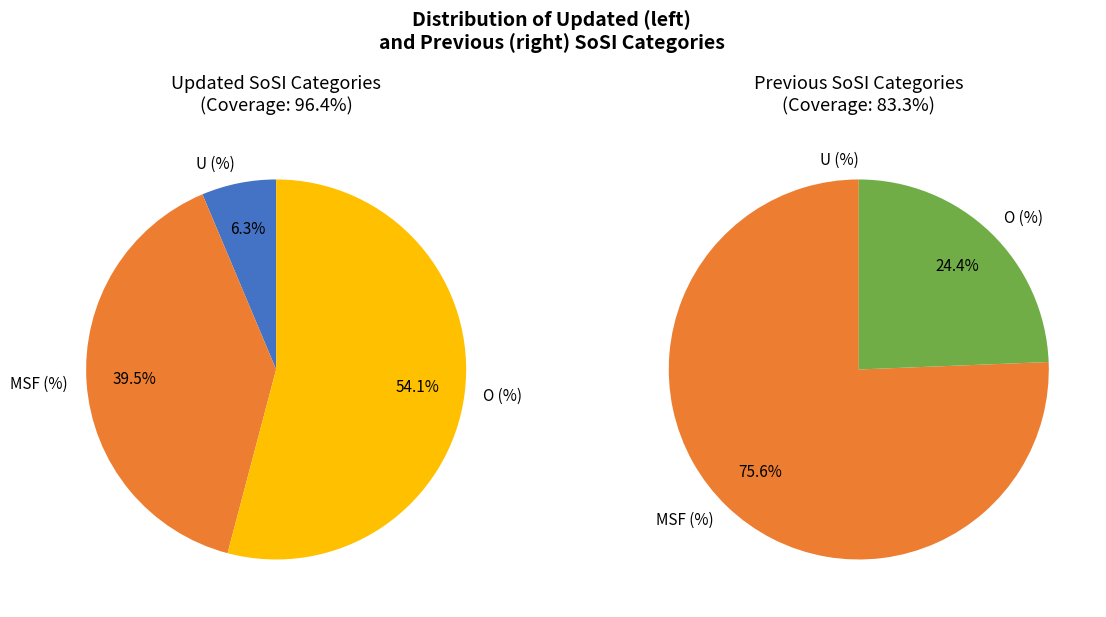

Which category has the smallest portion of the pie?

U (%)